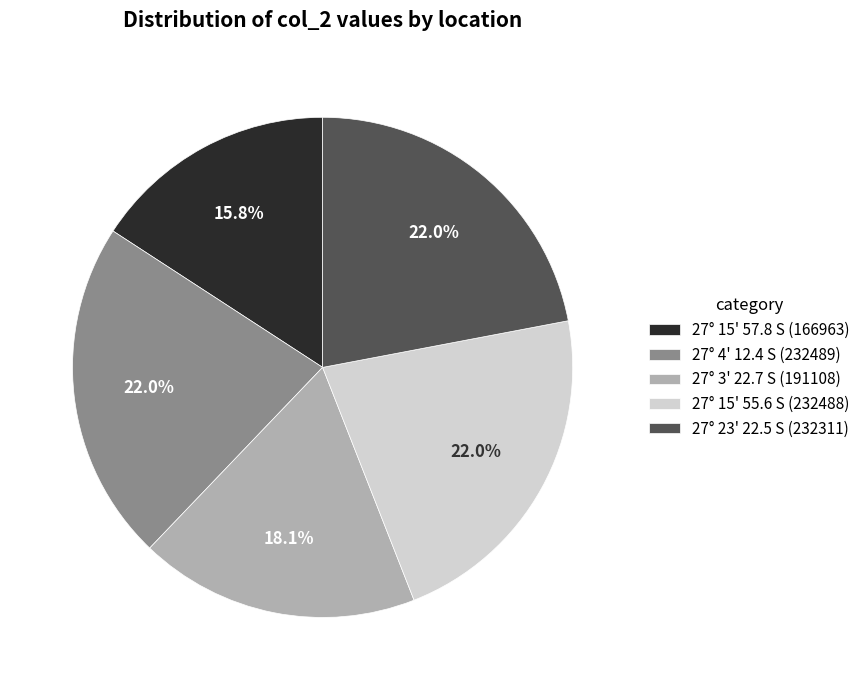

What is the total percentage of 27° 3' 22.7 S and 27° 15' 57.8 S?

33.9%